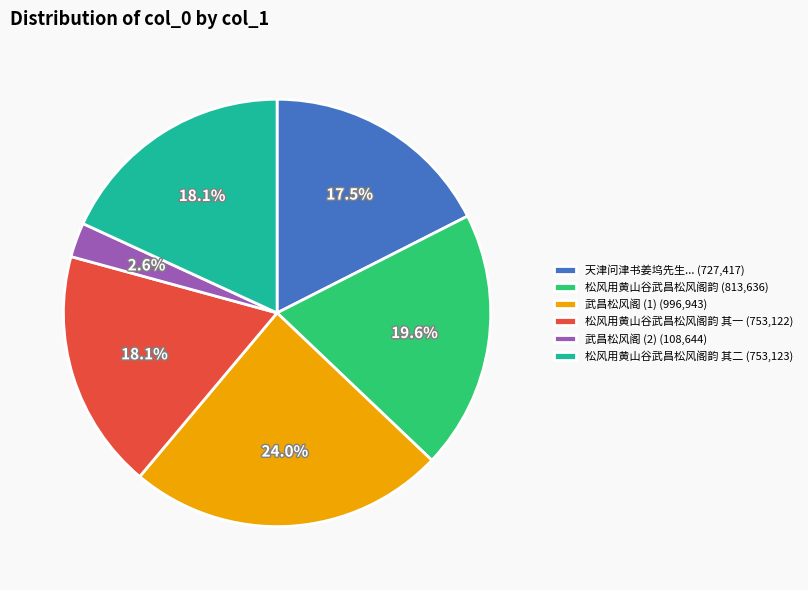

Do 武昌松风阁 (2) (108,644) and 松风用黄山谷武昌松风阁韵 (813,636) together represent more than half of the pie?

No